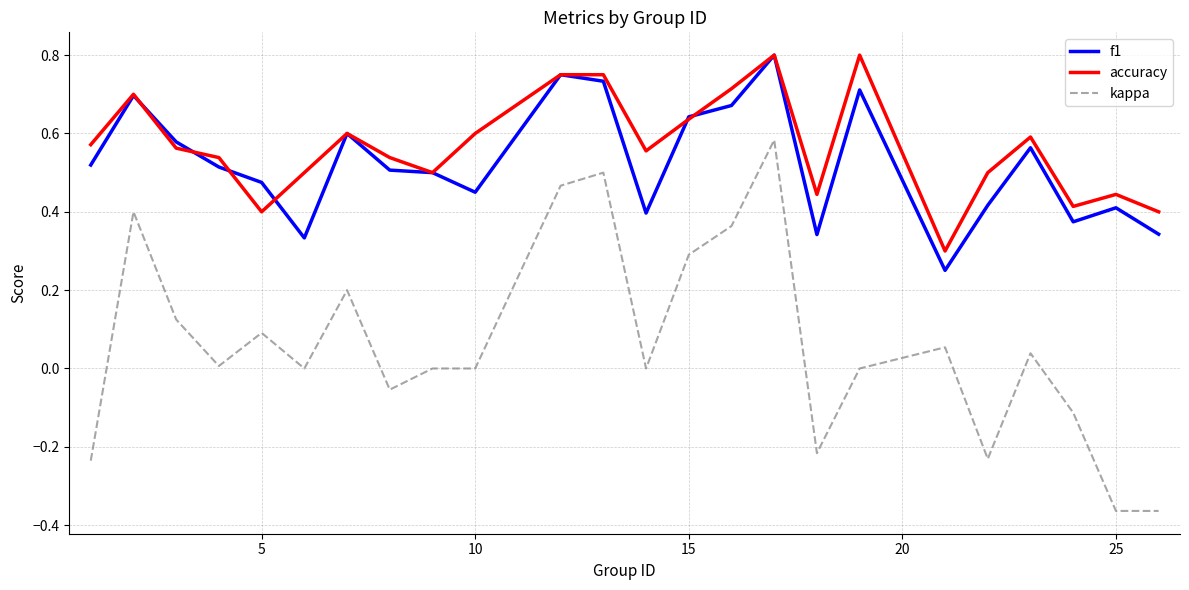

Which series has the largest range (max minus min)?

kappa